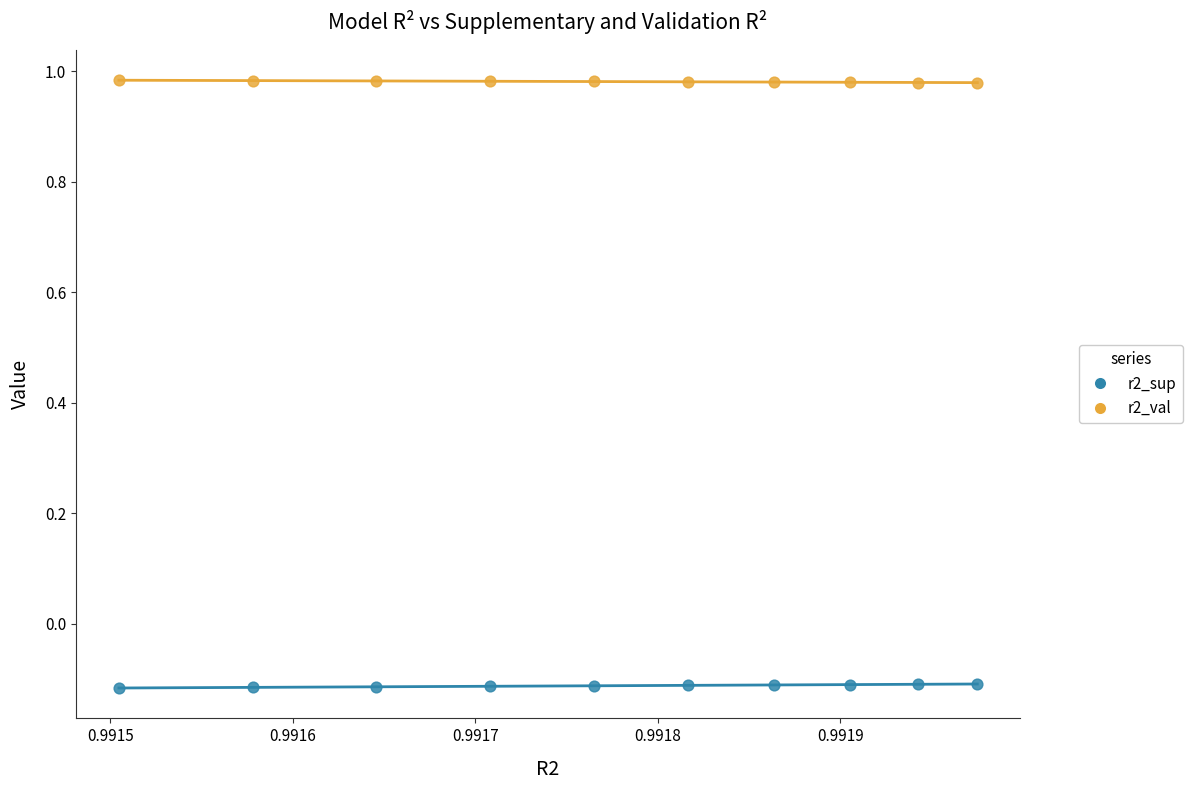

Which series contains the highest Y value?

r2_val